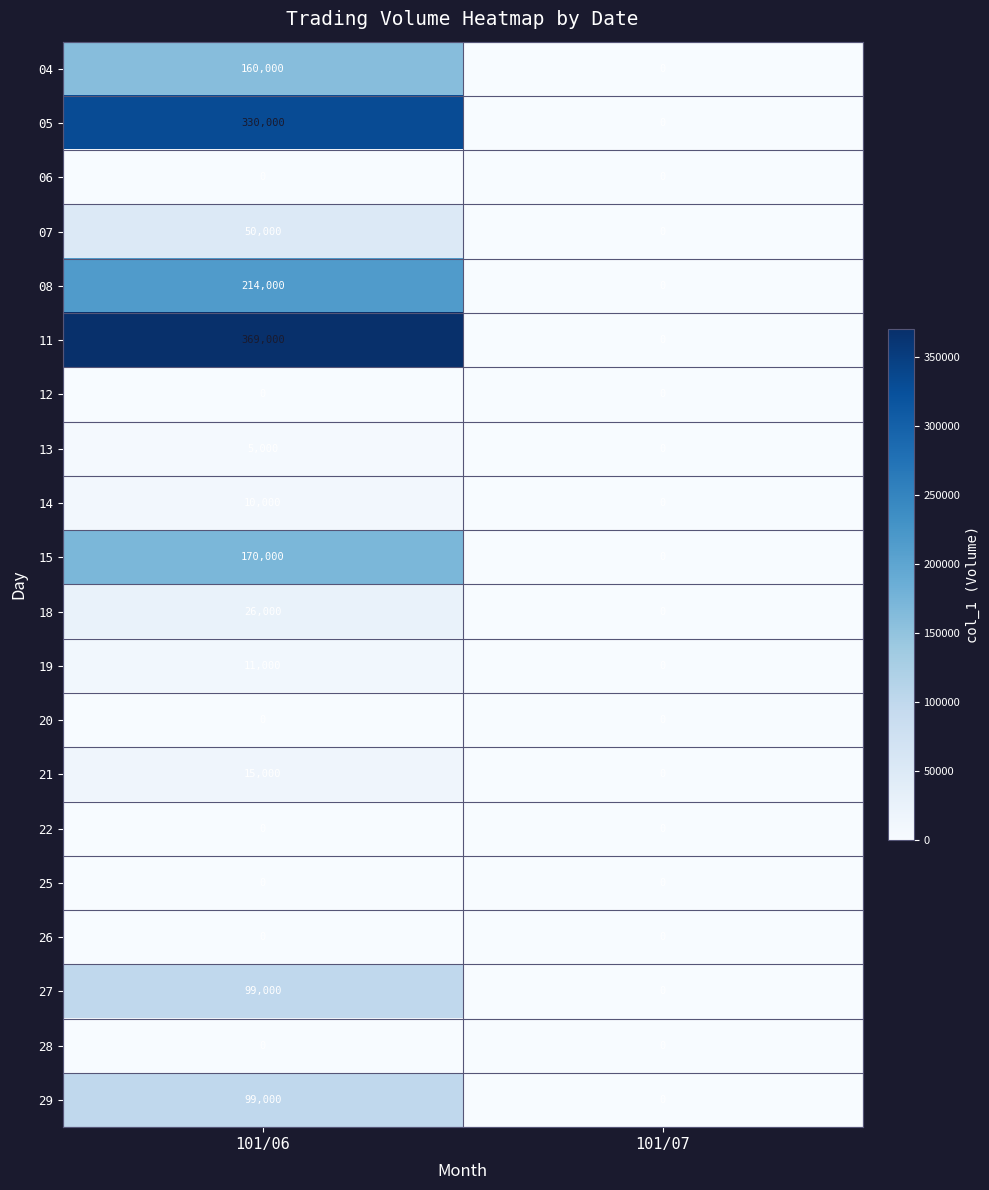

At which category does the chart reach its peak across all series?

101/06